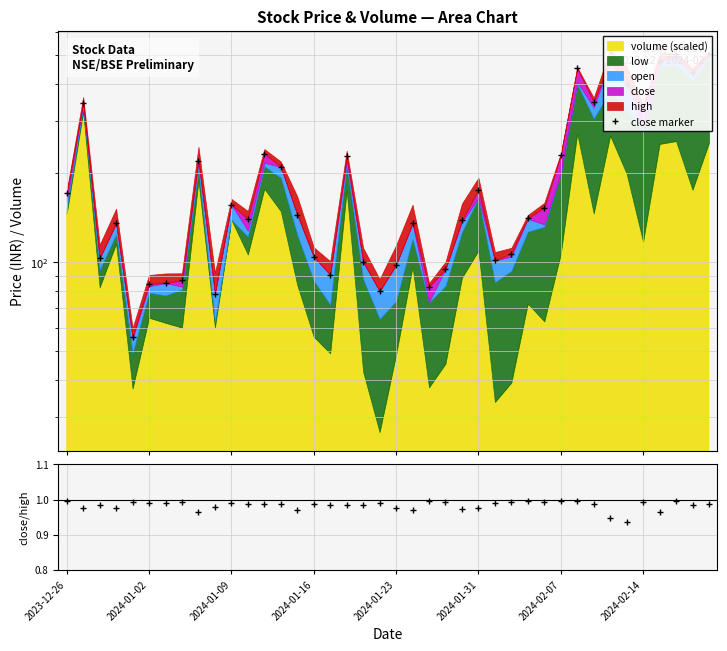

True or false: close/high and close marker cross at least once.

False